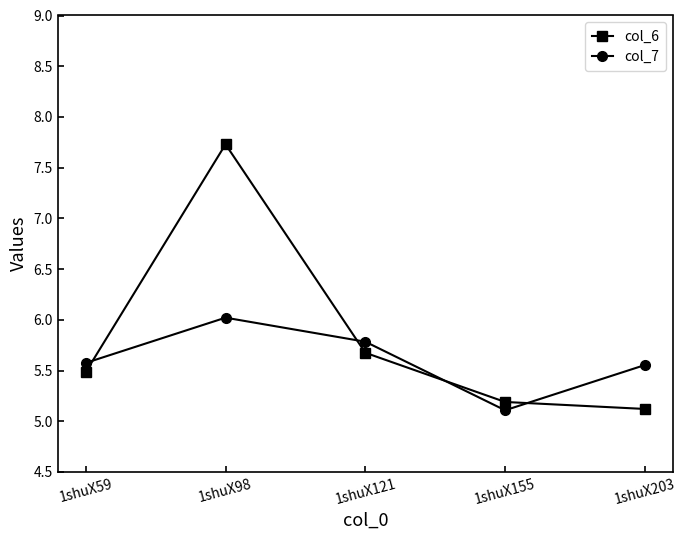

At which category does the chart reach its peak across all series?

1shuX98